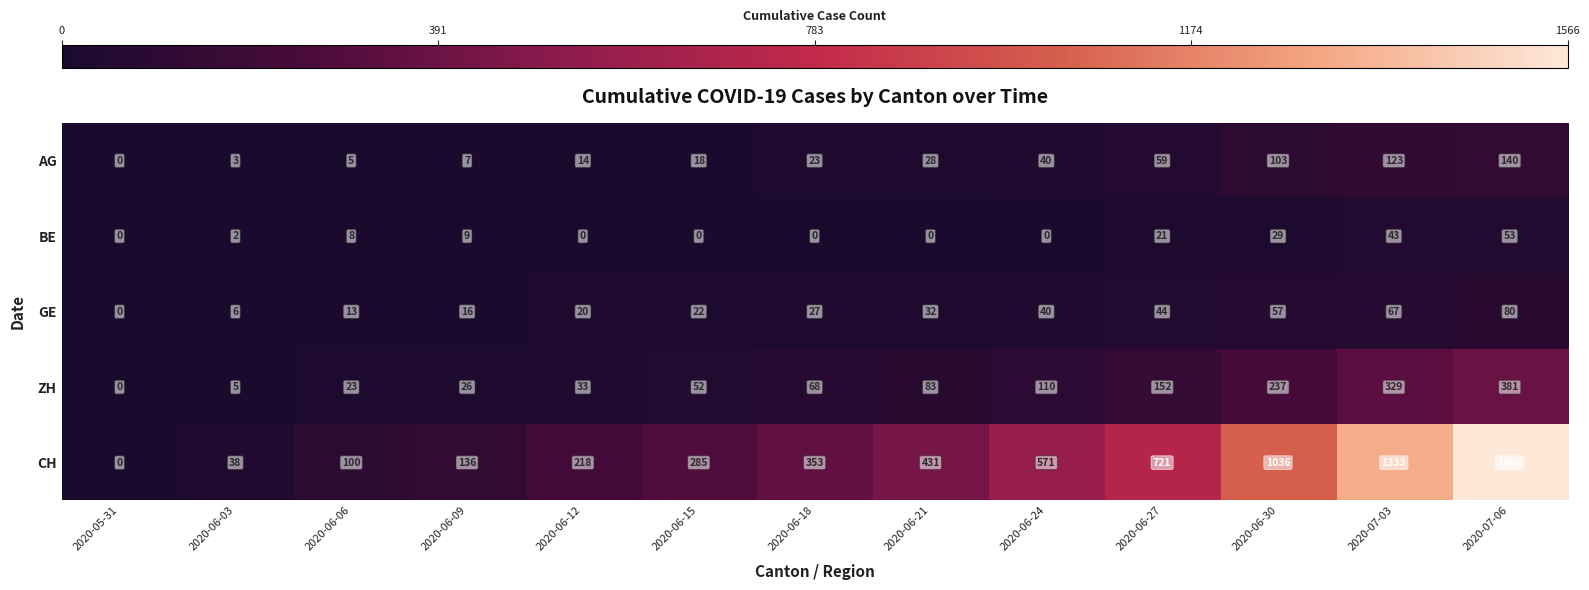

How many series are shown in this chart?

5